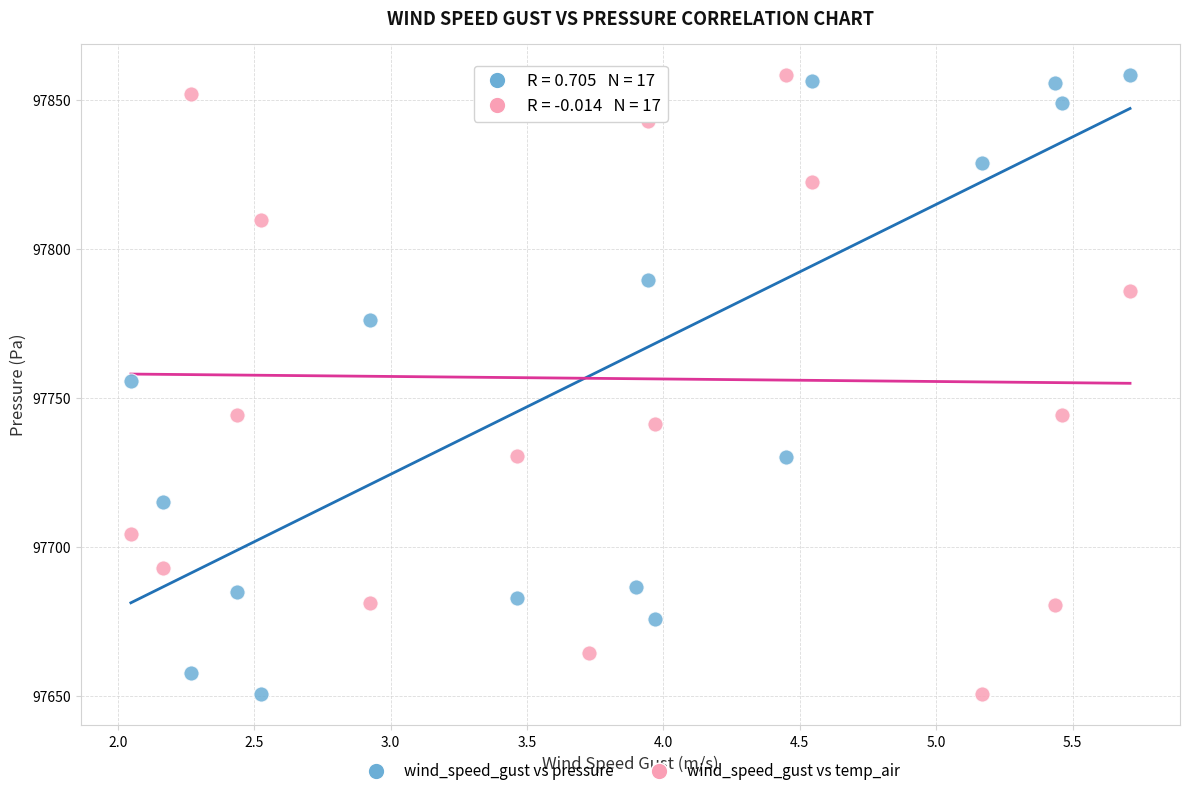

Across all data points, what is the range of X values (max minus min)?

3.7